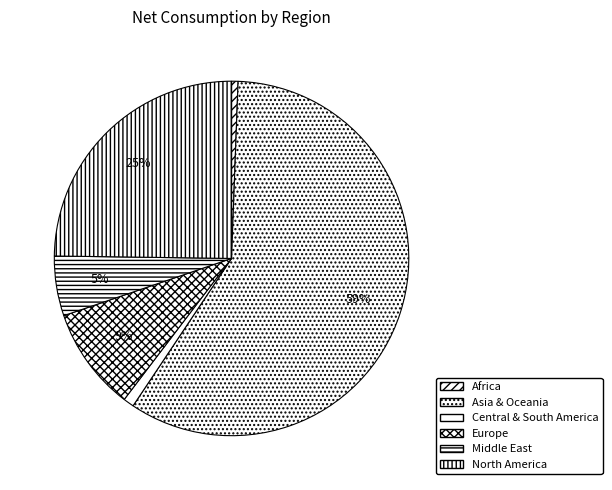

To the nearest percent, what is the average slice percentage?

17%